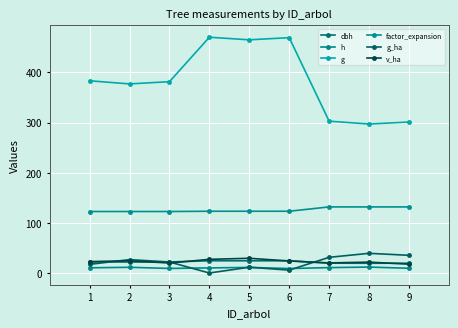

True or false: g and dbh cross at least once.

False